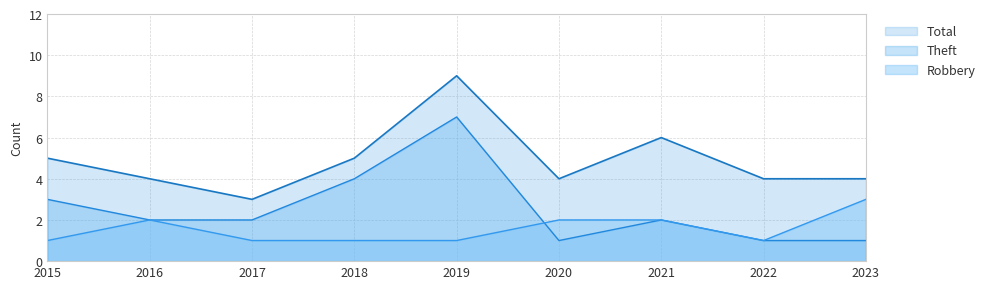

The value of Robbery at 2016 is 2. True or false?

True